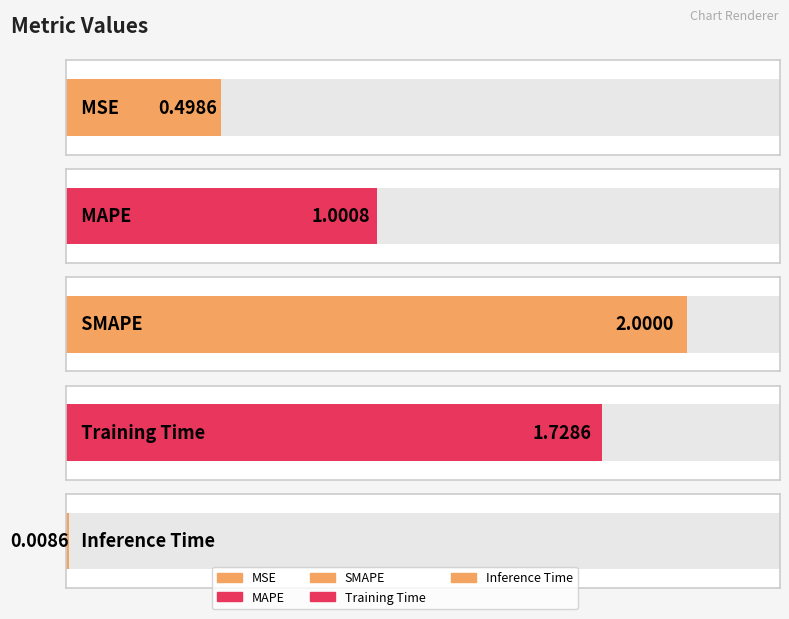

What is the difference between the maximum and minimum values?

2.0